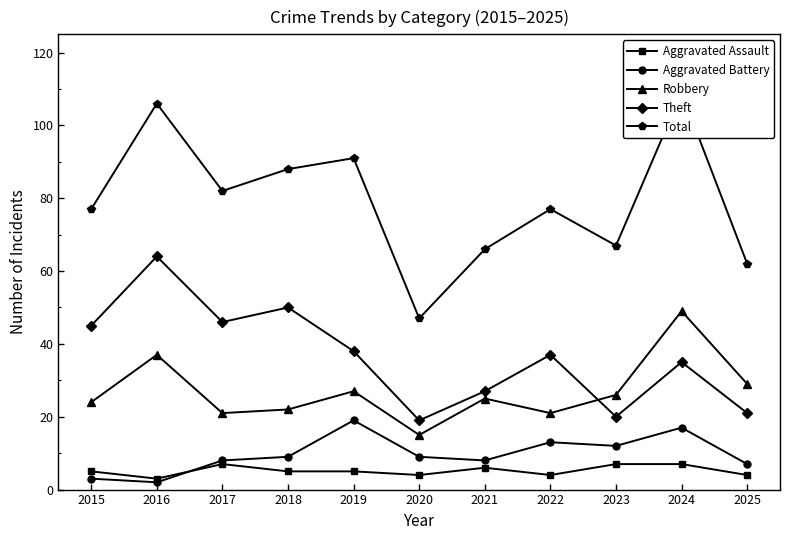

Count the number of data series in this chart.

5